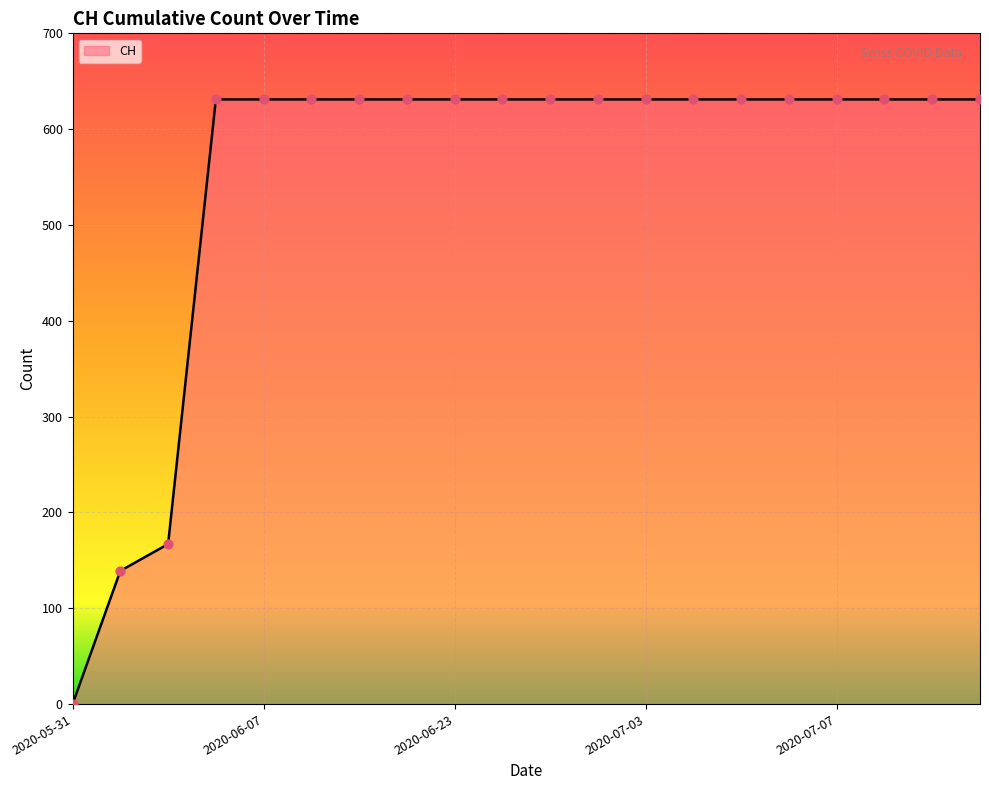

Between 2020-06-03 and 2020-07-01, which is larger?

2020-06-03